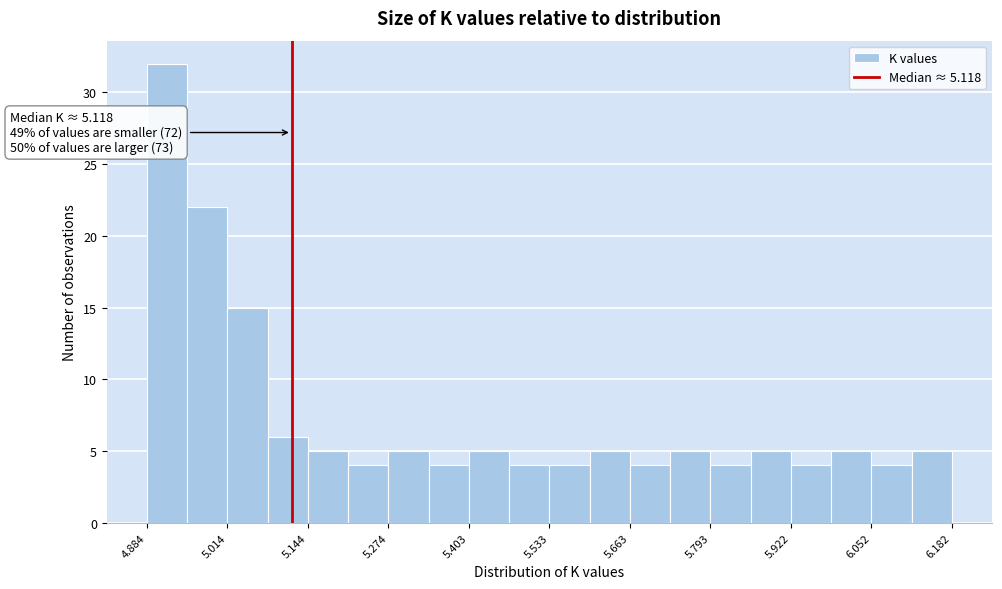

Around what value on the x-axis is the tallest bar? Give the approximate position of its centre, as read against the axis.

4.92